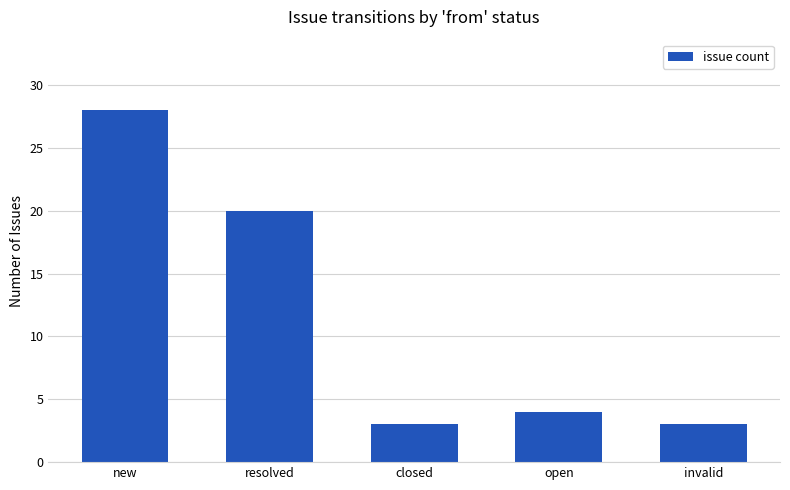

Which category has the highest value across all series?

new